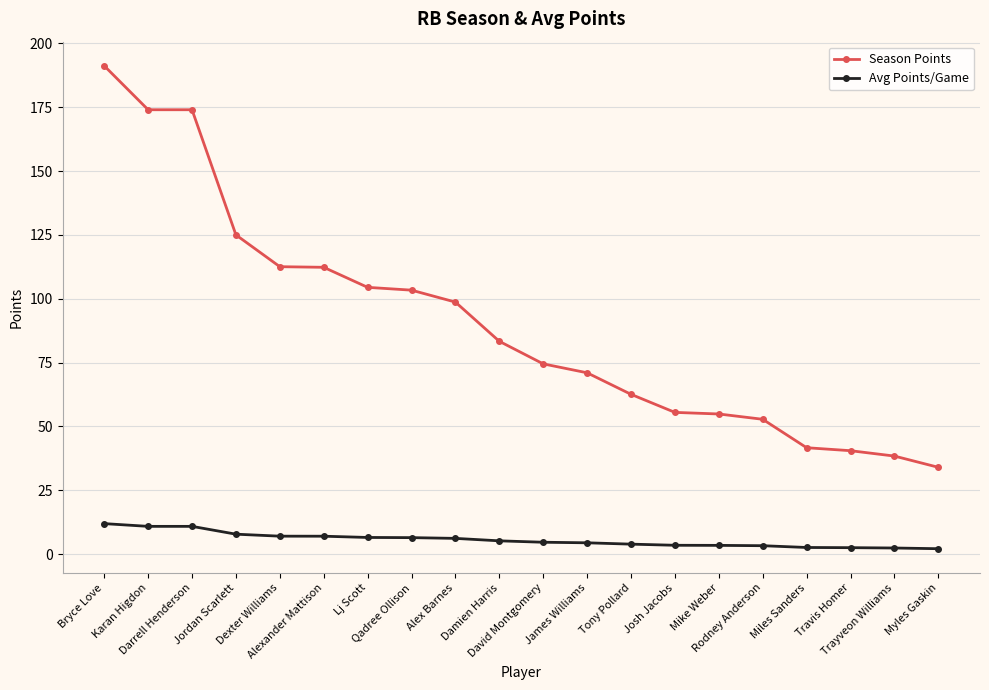

True or false: Avg Points/Game and Season Points intersect in this chart.

False